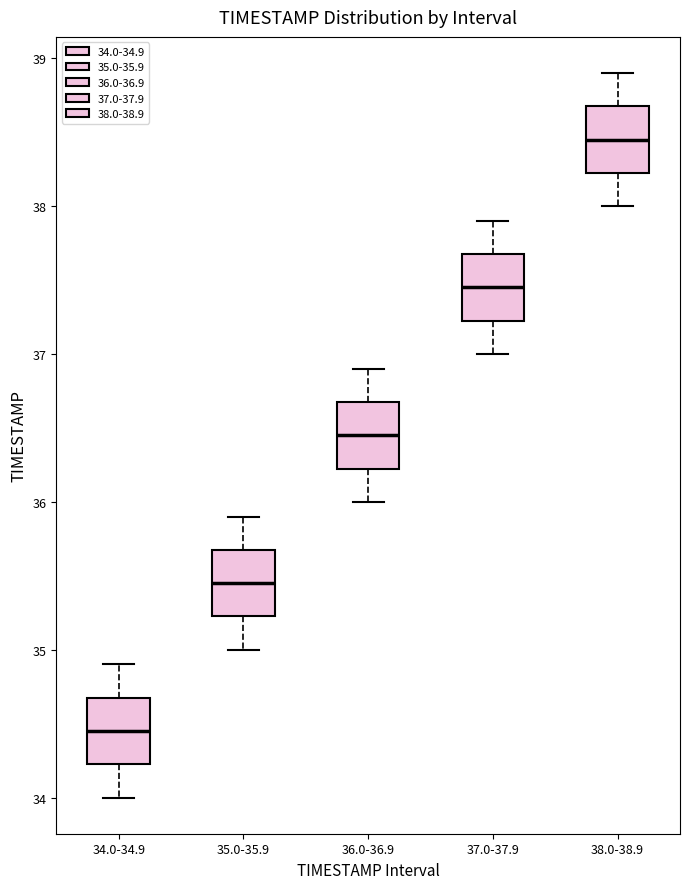

Which box has the lowest median line?

34.0-34.9